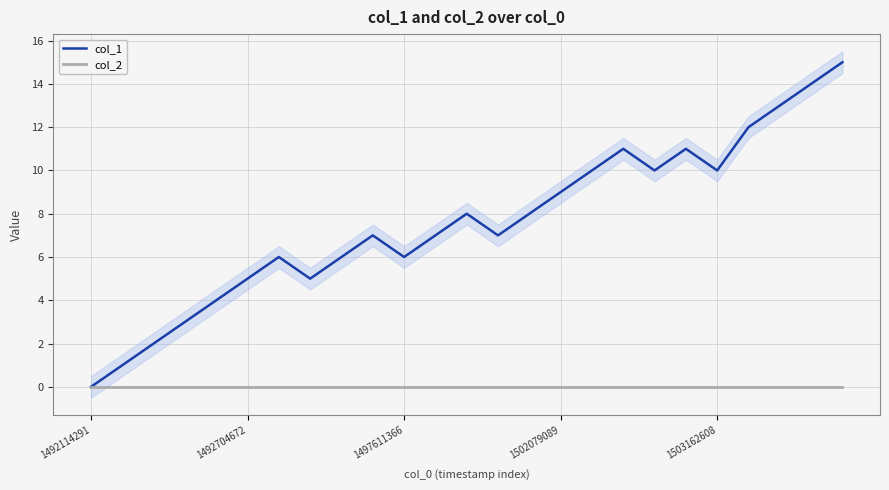

How many values in the col_1 series exceed 7?

12